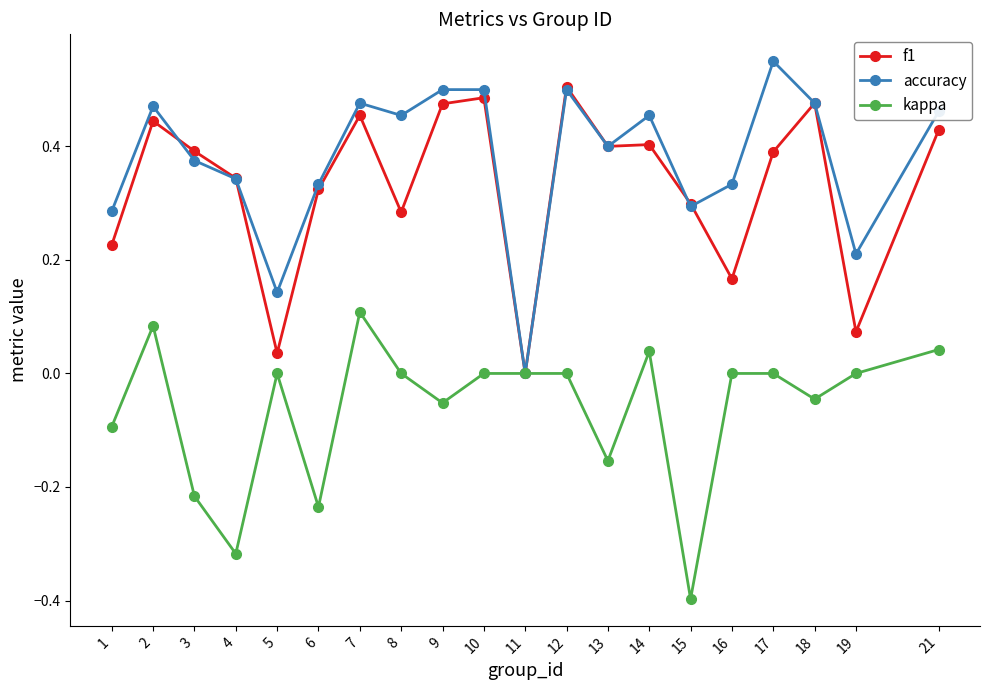

How many series are shown in this chart?

3